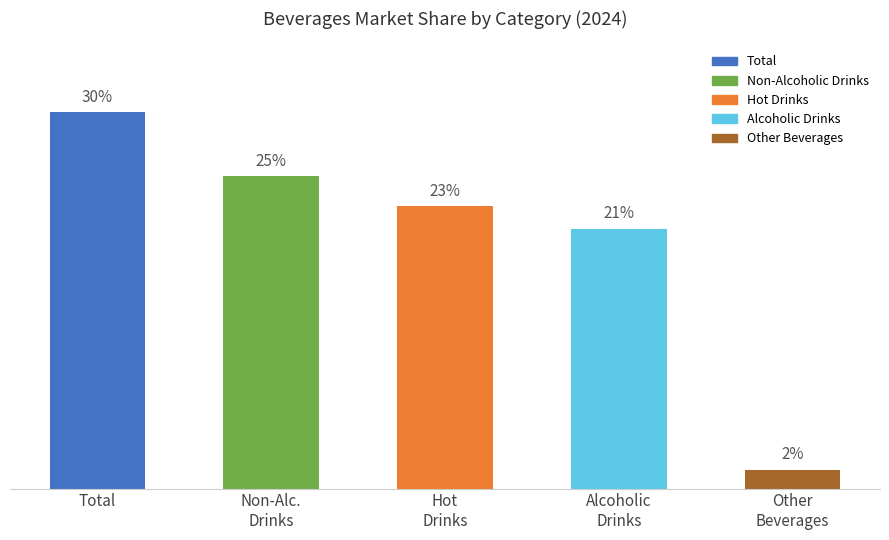

Rank the categories by value from highest to lowest.

Total, Non-Alc.
Drinks, Hot
Drinks, Alcoholic
Drinks, Other
Beverages